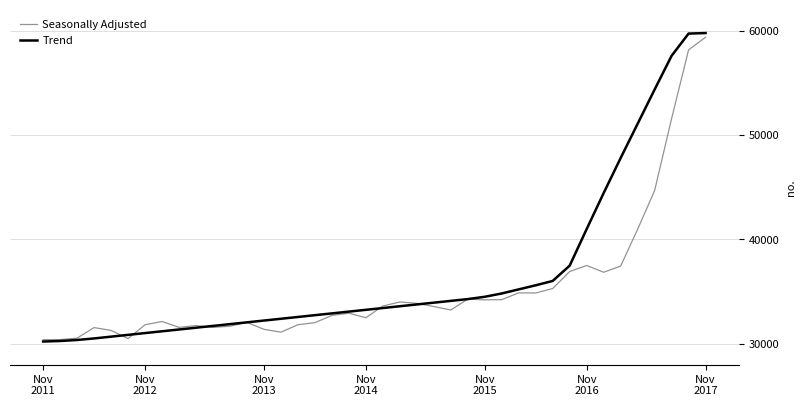

Which series has the widest spread of values?

Trend